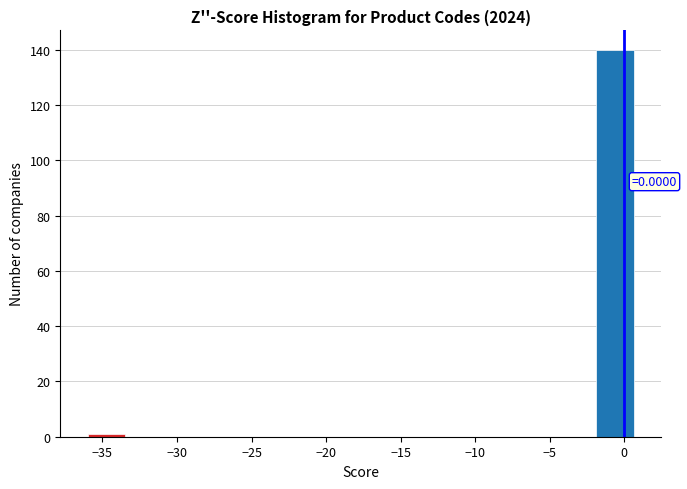

Over which range of the x-axis is the bar tallest?

-2.0 to 1.0